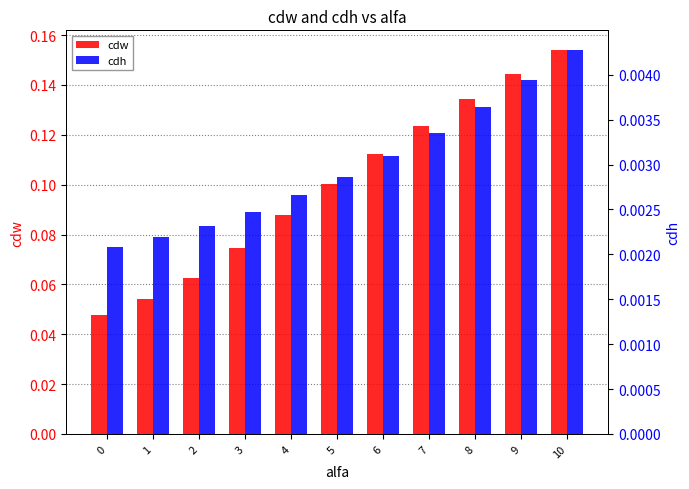

List the series in order of their peak value, lowest first.

cdh, cdw